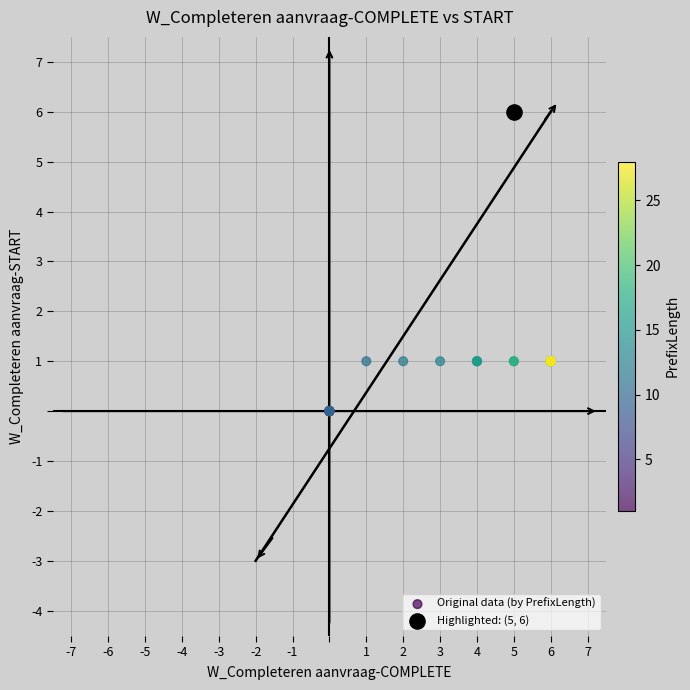

What are all the series names shown in the legend?

Original data (by PrefixLength), Highlighted: (5, 6)